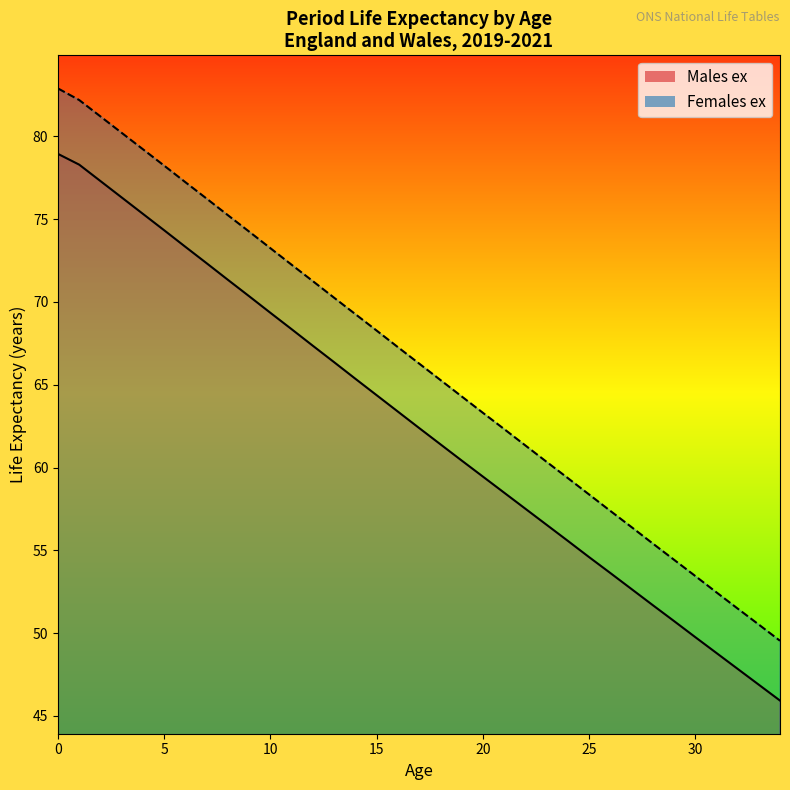

List the labels in order of Females ex value, largest first.

0, 1, 2, 3, 4, 5, 6, 7, 8, 9, 10, 11, 12, 13, 14, 15, 16, 17, 18, 19, 20, 21, 22, 23, 24, 25, 26, 27, 28, 29, 30, 31, 32, 33, 34